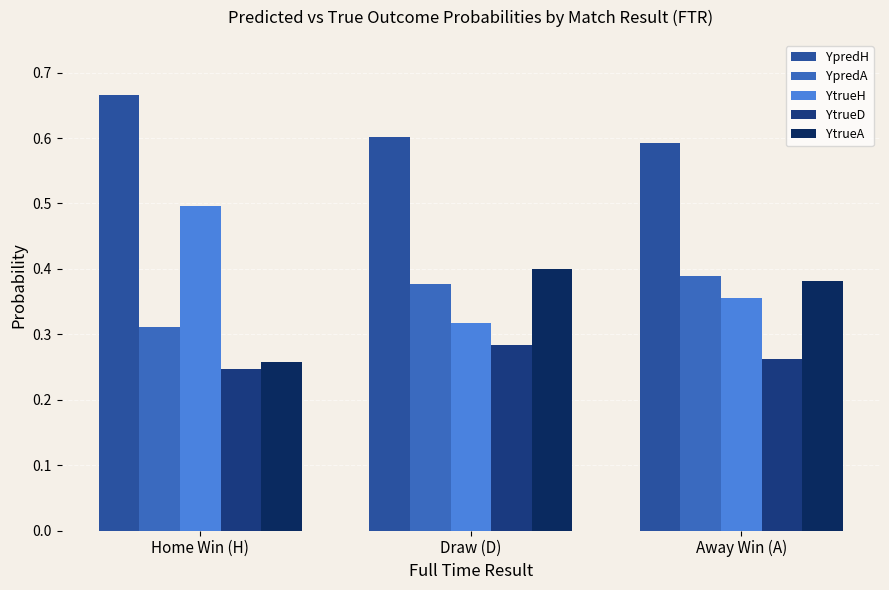

Which series has the largest total across all categories?

YpredH